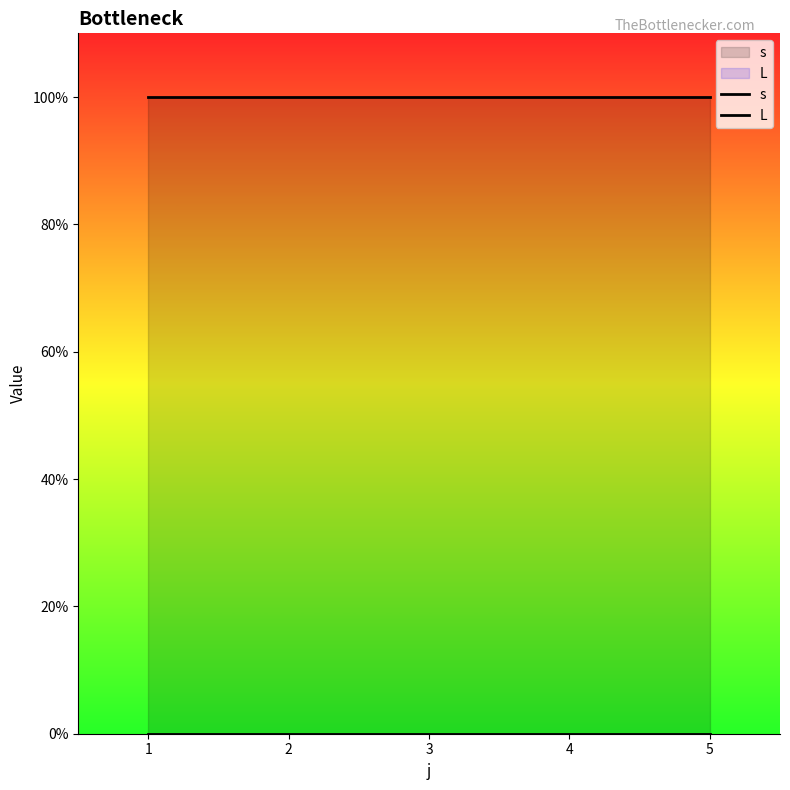

True or false: s has a value of 1 at 2.

True